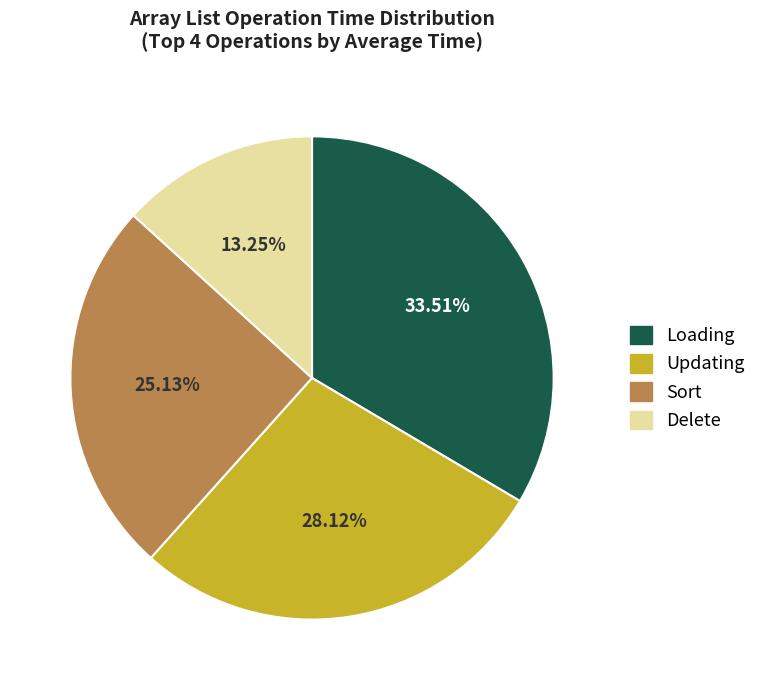

What is the largest slice in the pie chart?

Loading